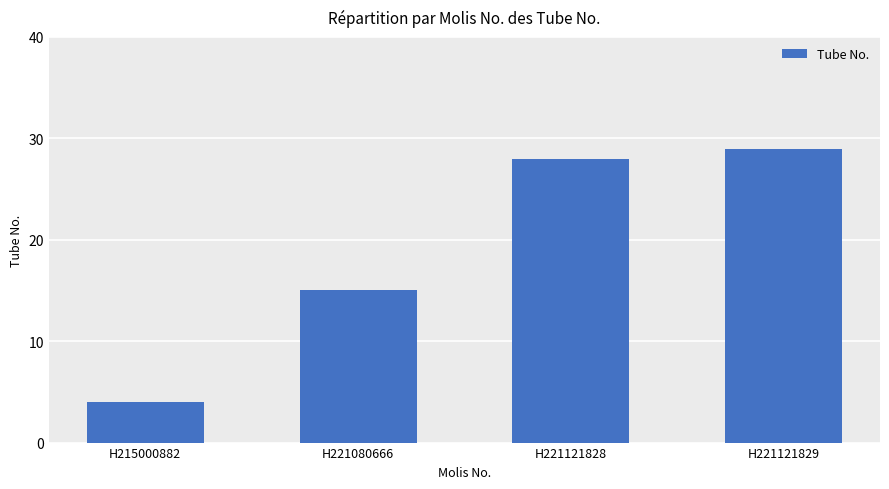

At which category does the chart reach its minimum across all series?

H215000882